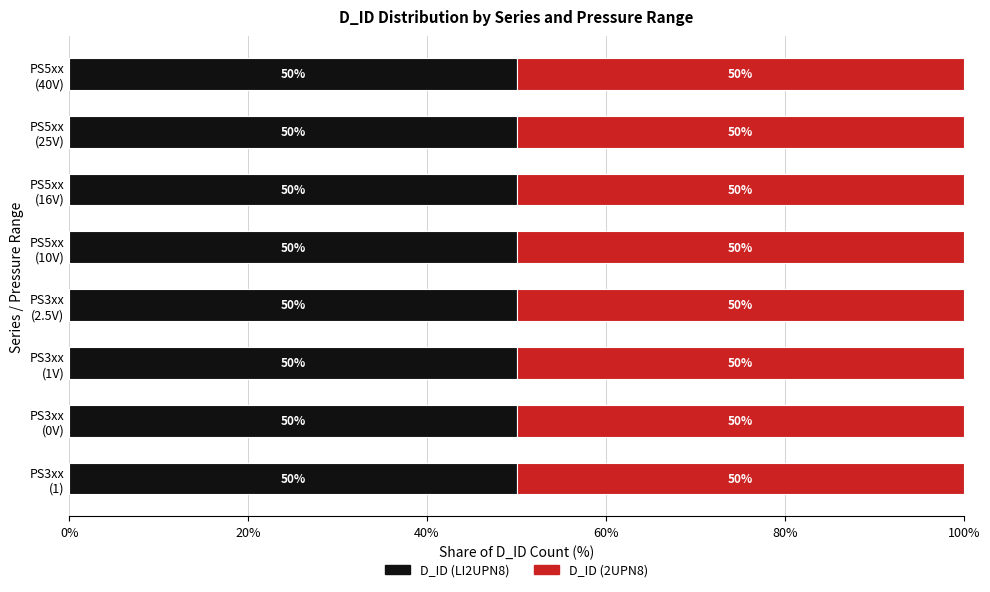

How many D_ID (LI2UPN8) values are between 50 and 51?

8